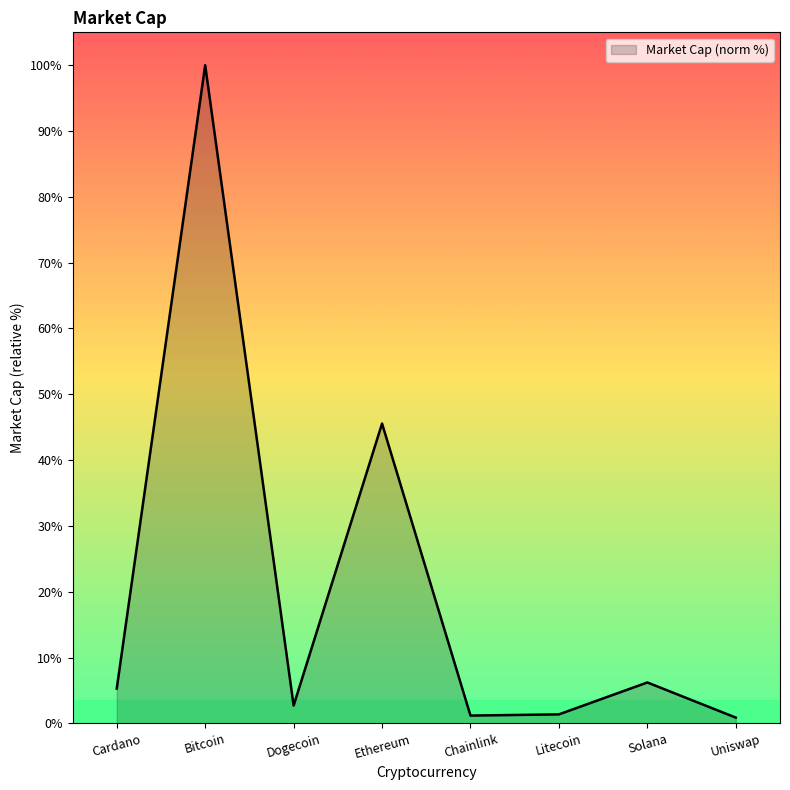

True or false: the data shows 45.6 at Ethereum.

True